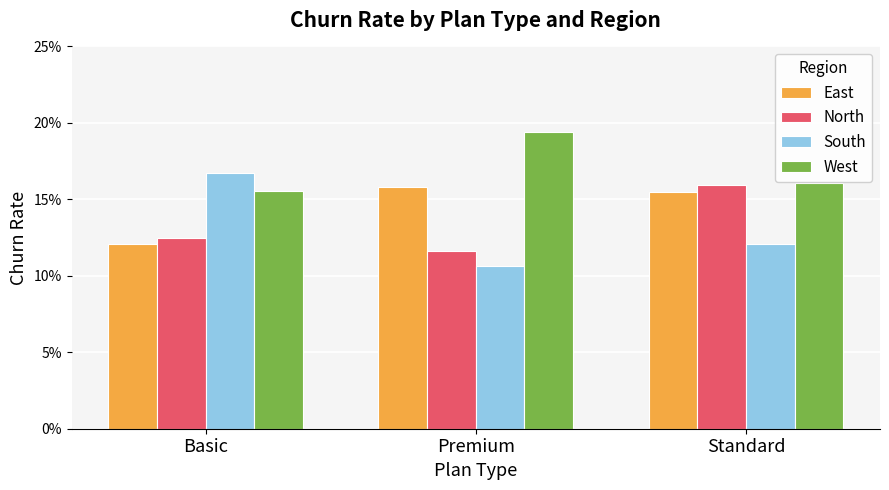

Which series has the largest range (max minus min)?

South